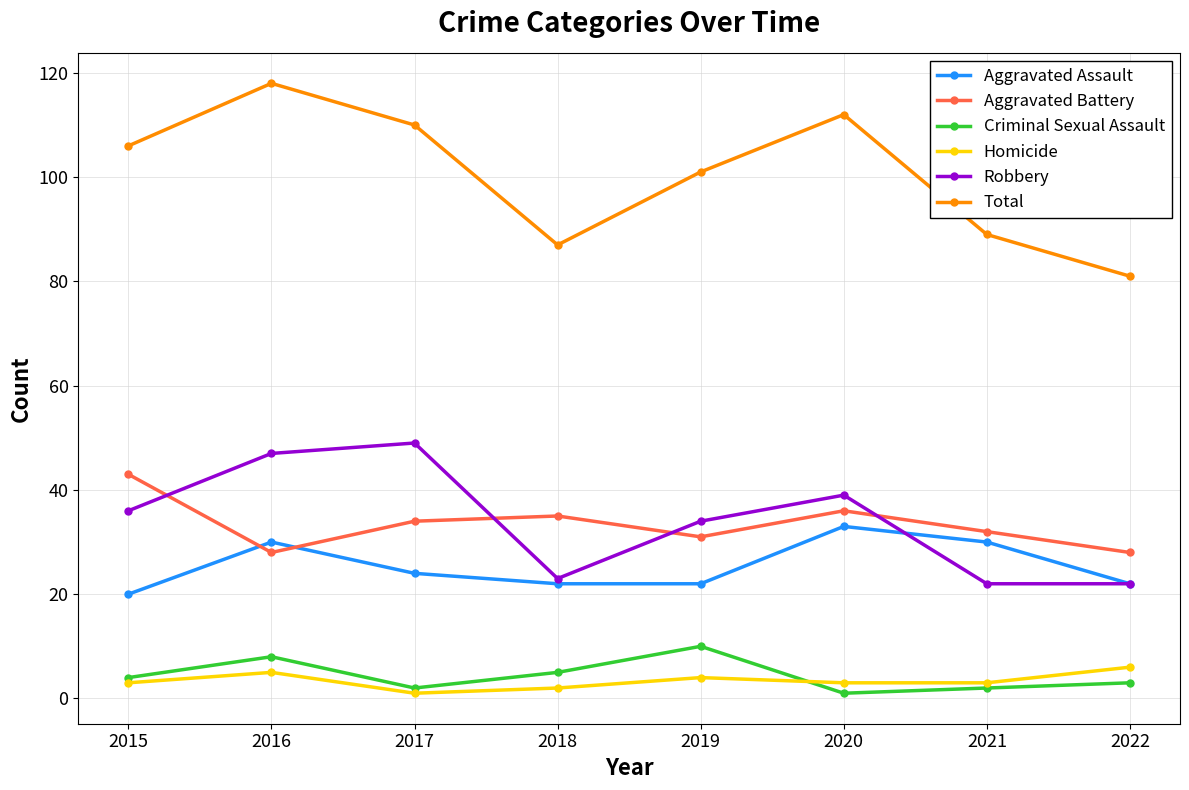

Which series has the widest spread of values?

Total